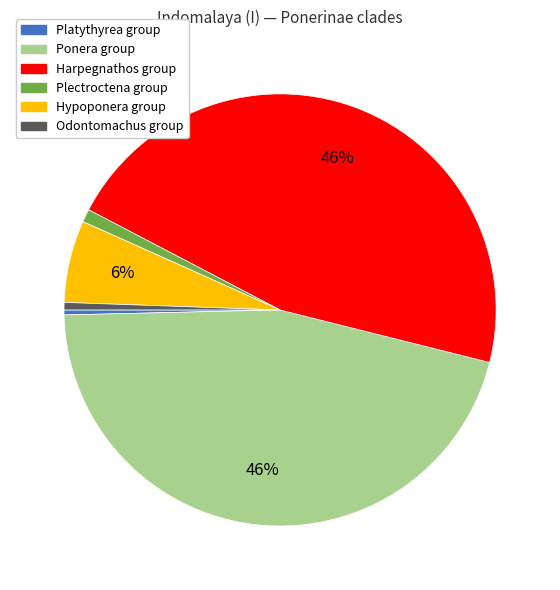

Is there a majority slice in this chart?

No